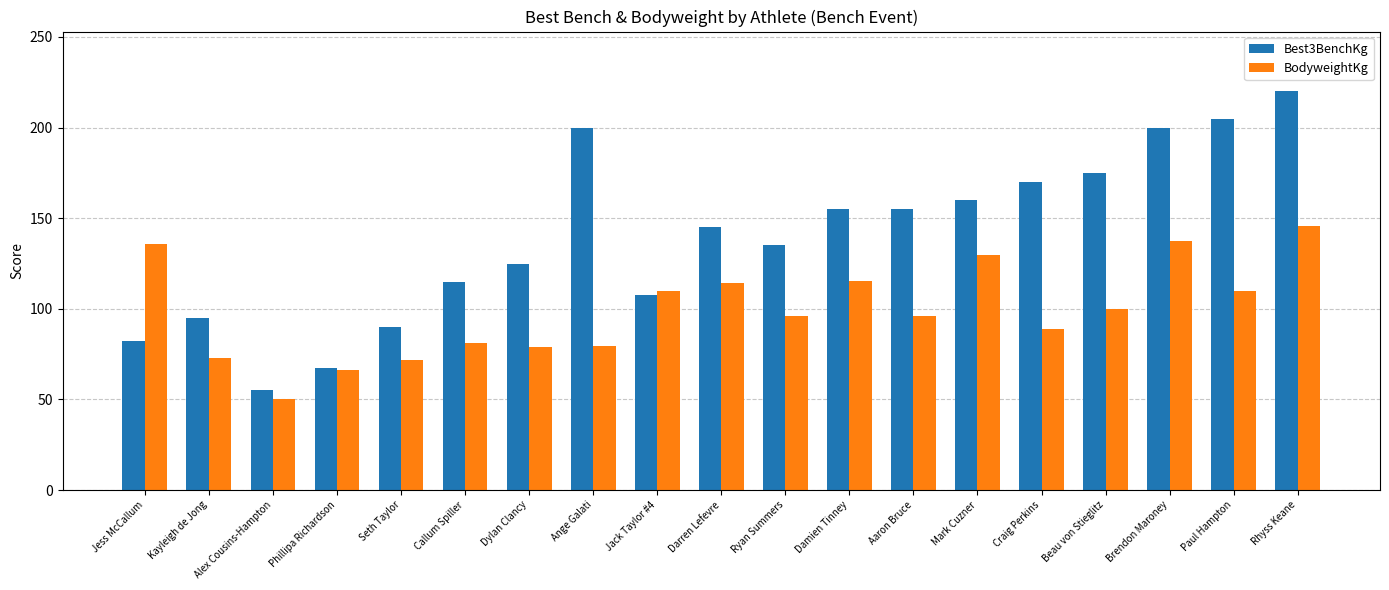

At which label does BodyweightKg reach its minimum?

Alex Cousins-Hampton